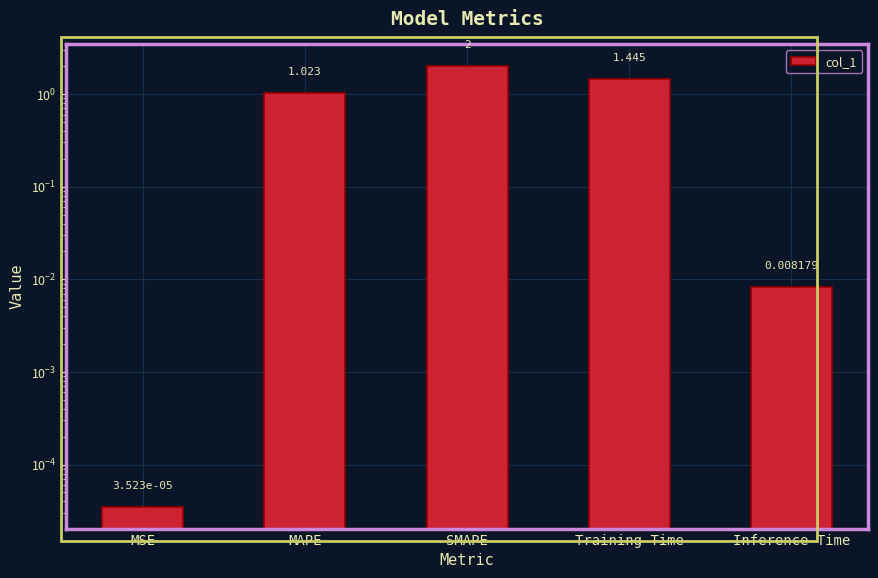

What is the label of the 1st bar from the right?

Inference Time